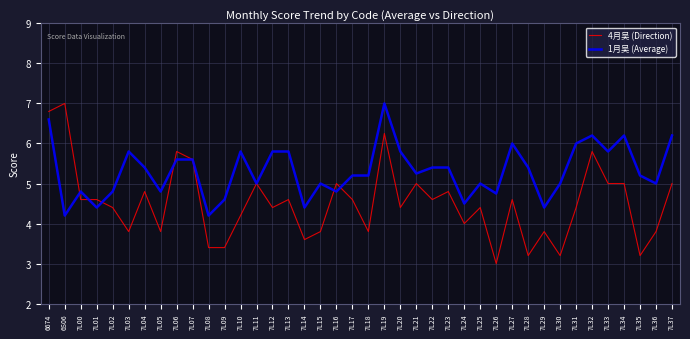

Is it true that 4月吴 (Direction) equals 6.5 at 7L29?

False